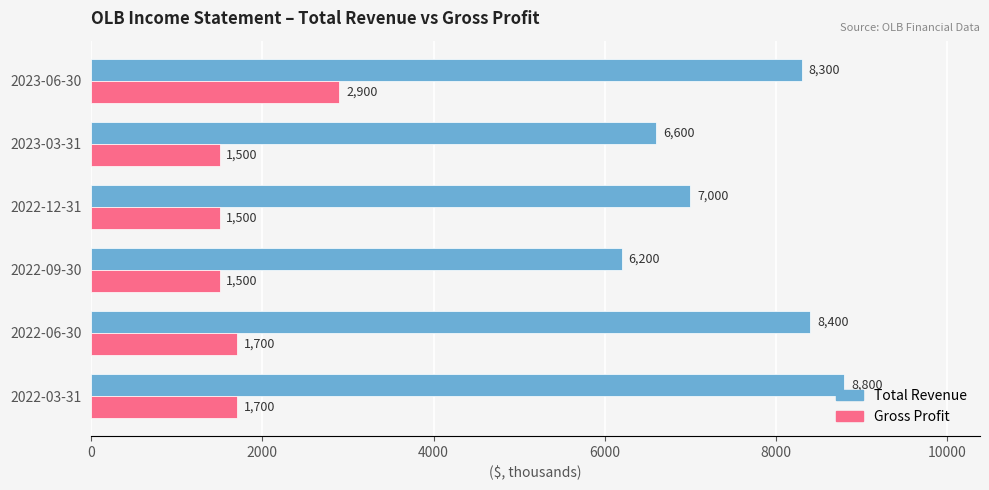

True or false: Gross Profit has a value of 826 at 2022-09-30.

False